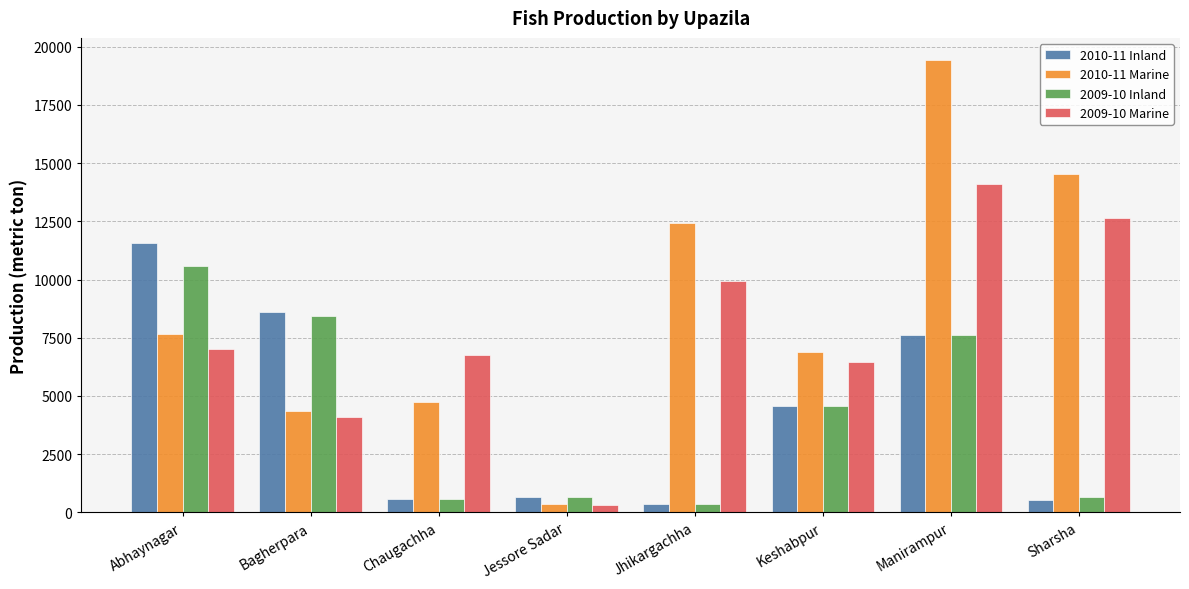

What position from the right is Bagherpara?

7